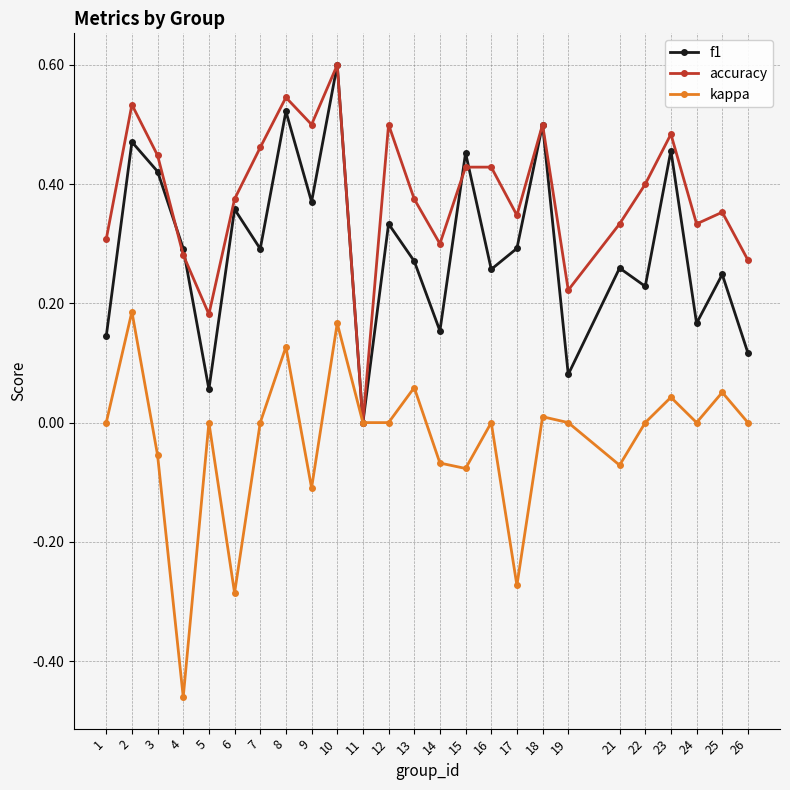

Is the value of accuracy at 7 greater than the value of kappa at 9?

Yes